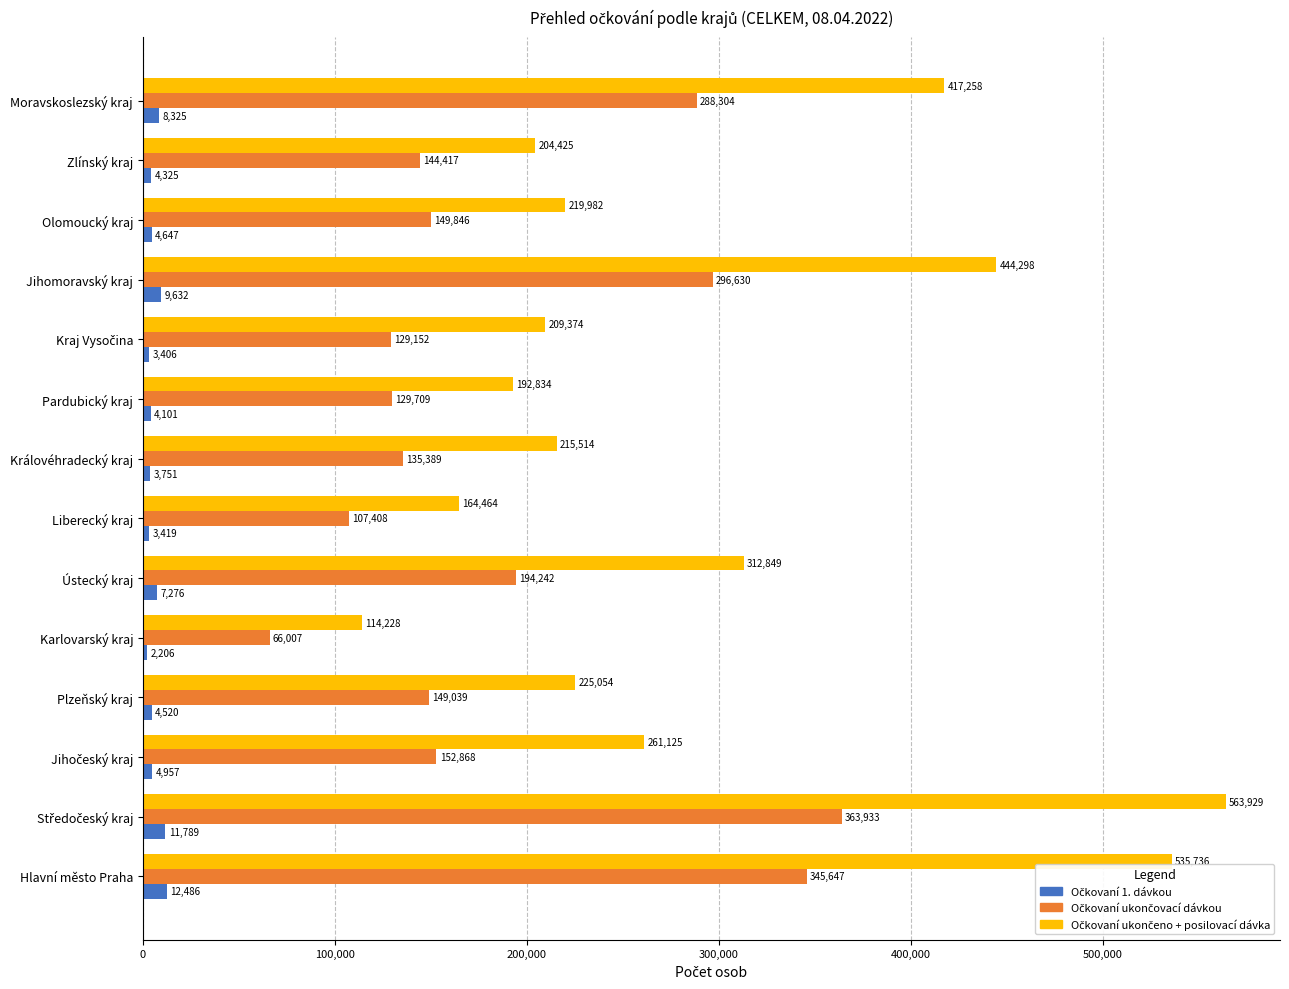

Which category has the lowest value across all series?

Karlovarský kraj